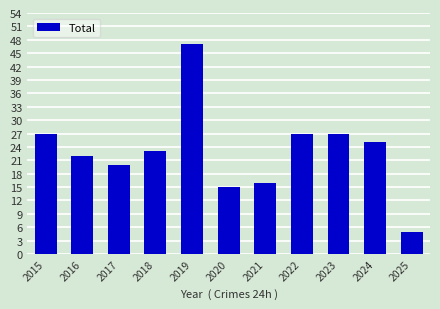

What is the ratio of the value at 2016 to the value at 2022?

0.8